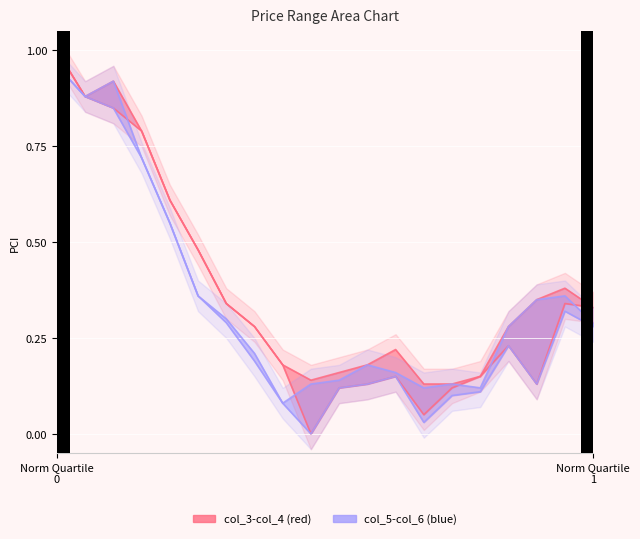

The col_6 high series shows 0.2 at 14. True or false?

False